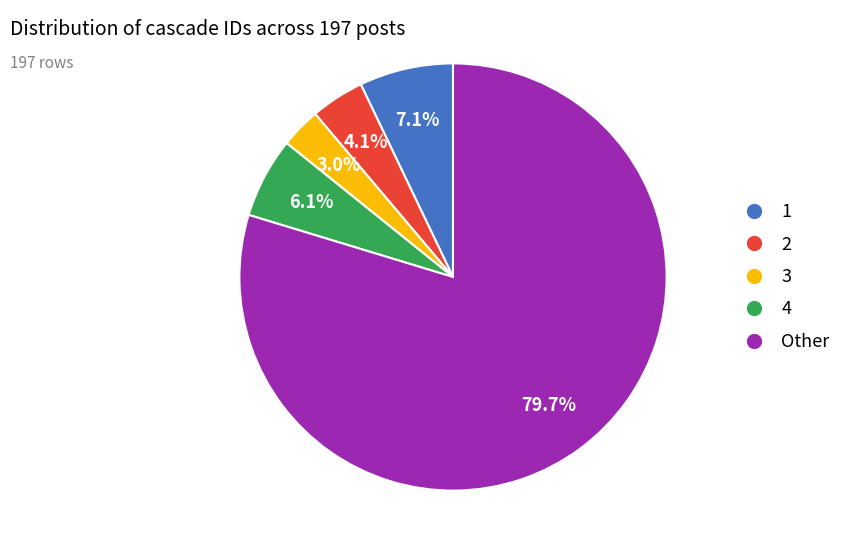

How many slices are in this pie chart?

5